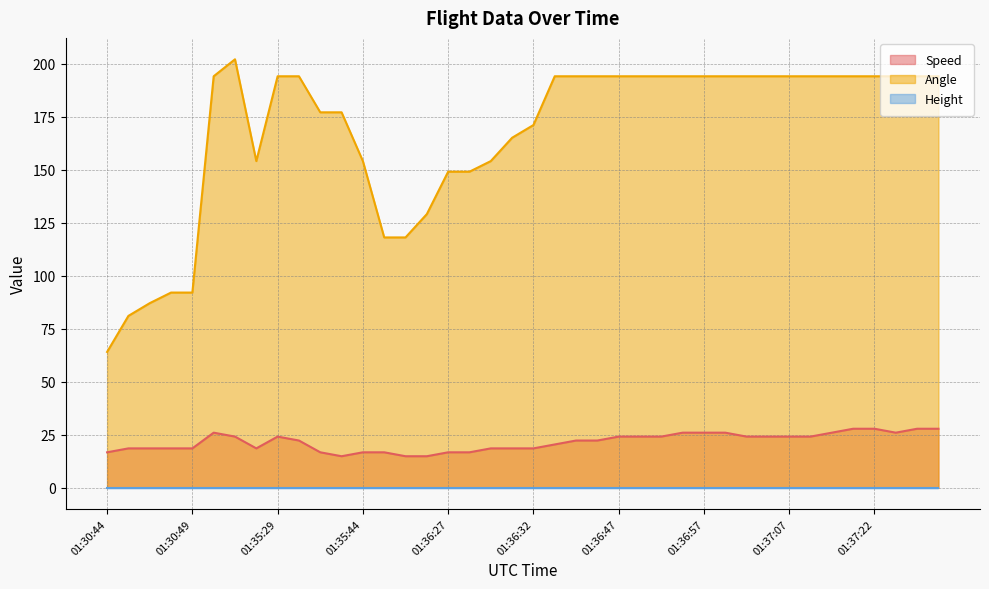

What is the highest value of the Angle series?

202.0